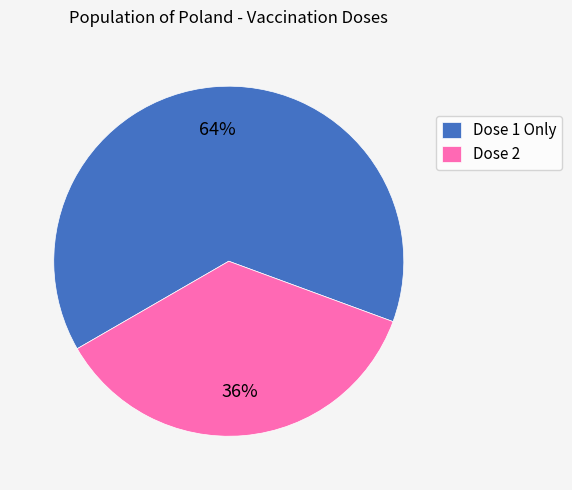

Which slice is the largest?

Dose 1 Only